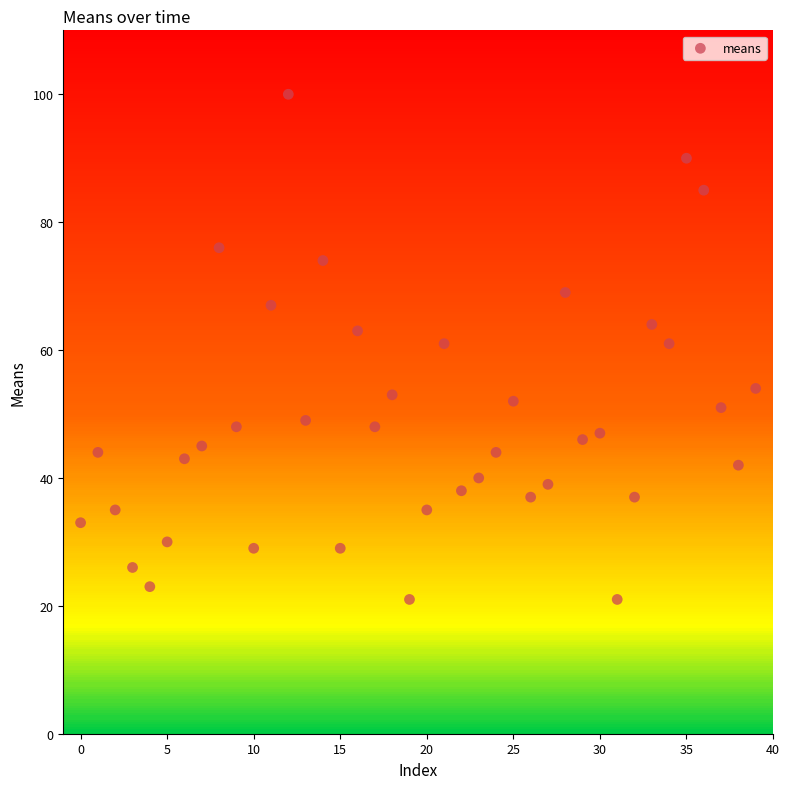

What is the range of Y values (max minus min)?

79